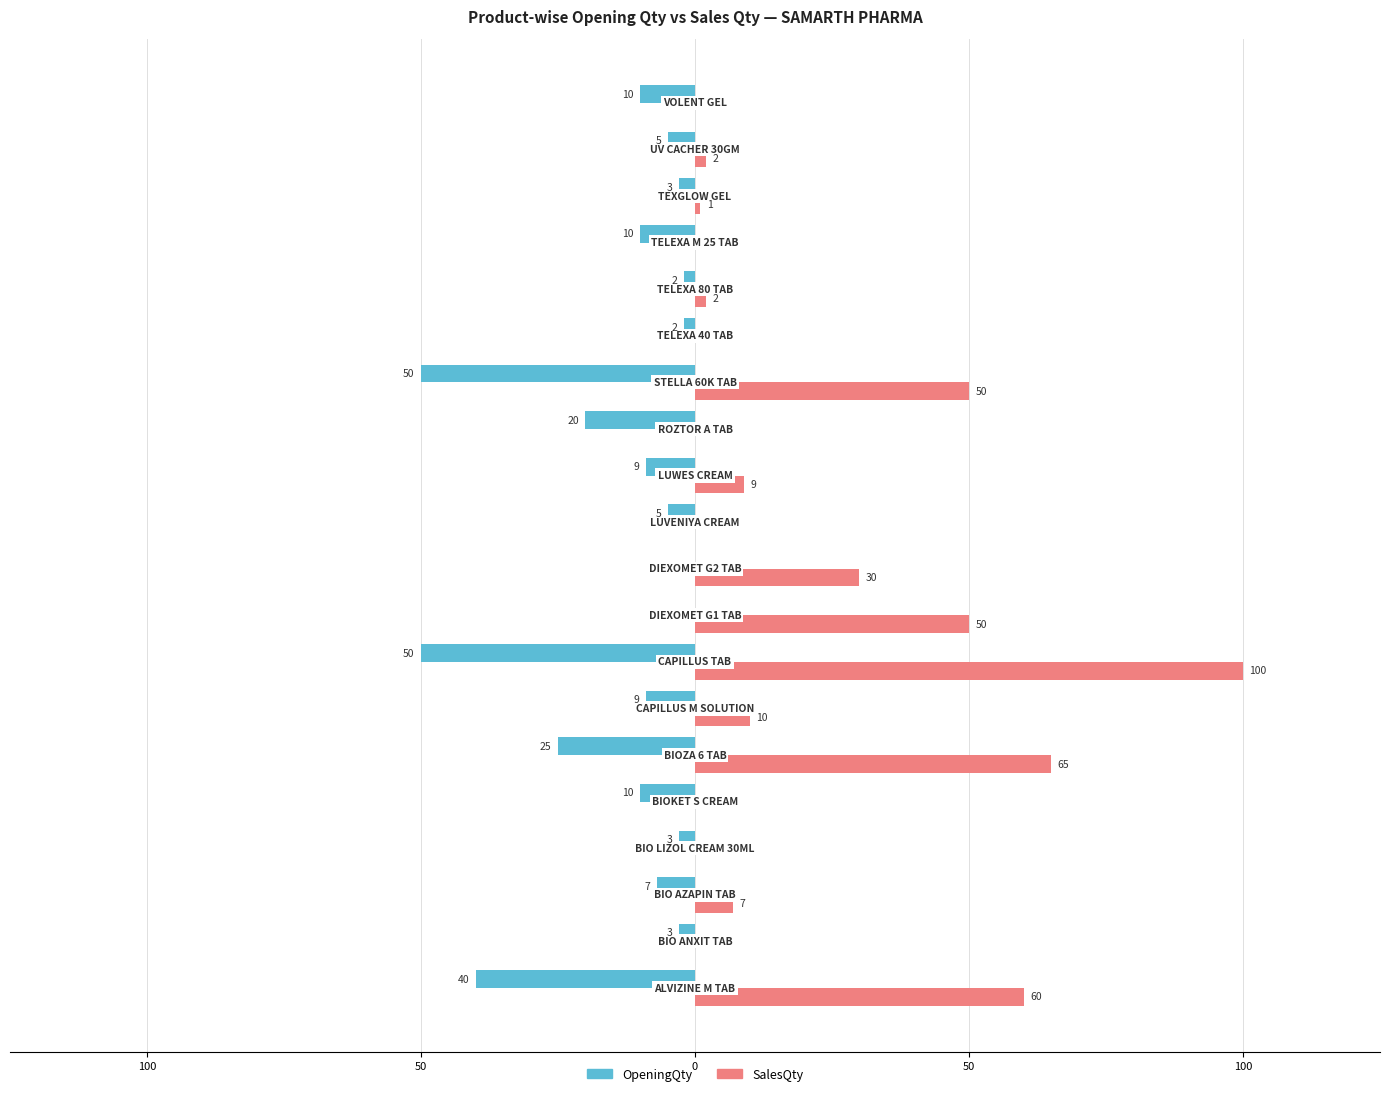

What are all the series names shown in the legend?

OpeningQty, SalesQty